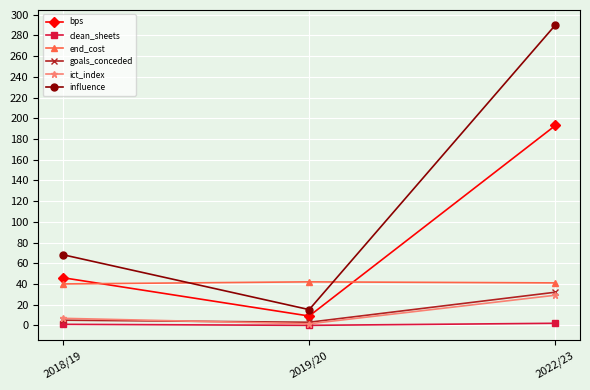

What value does the ict_index series have at 2019/20?

1.5